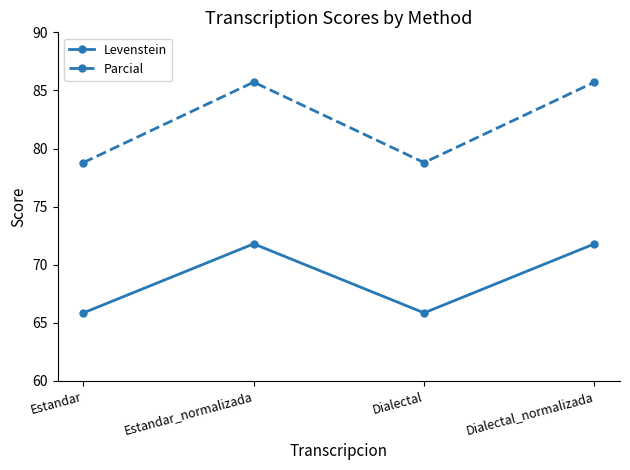

True or false: Levenstein and Parcial intersect in this chart.

False